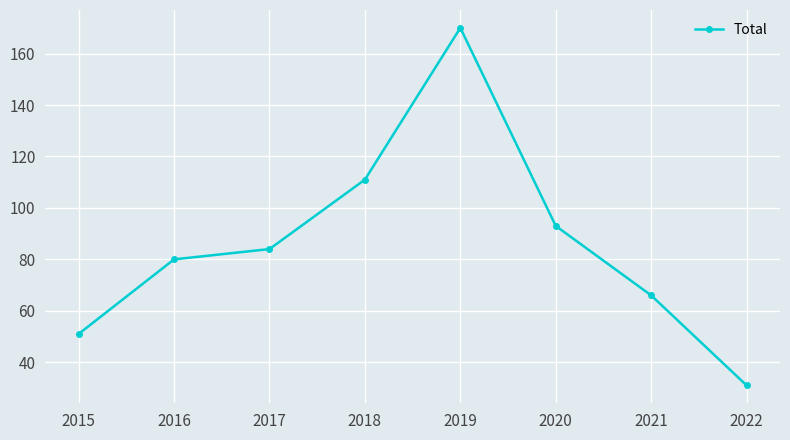

Count the number of categories in the chart.

8